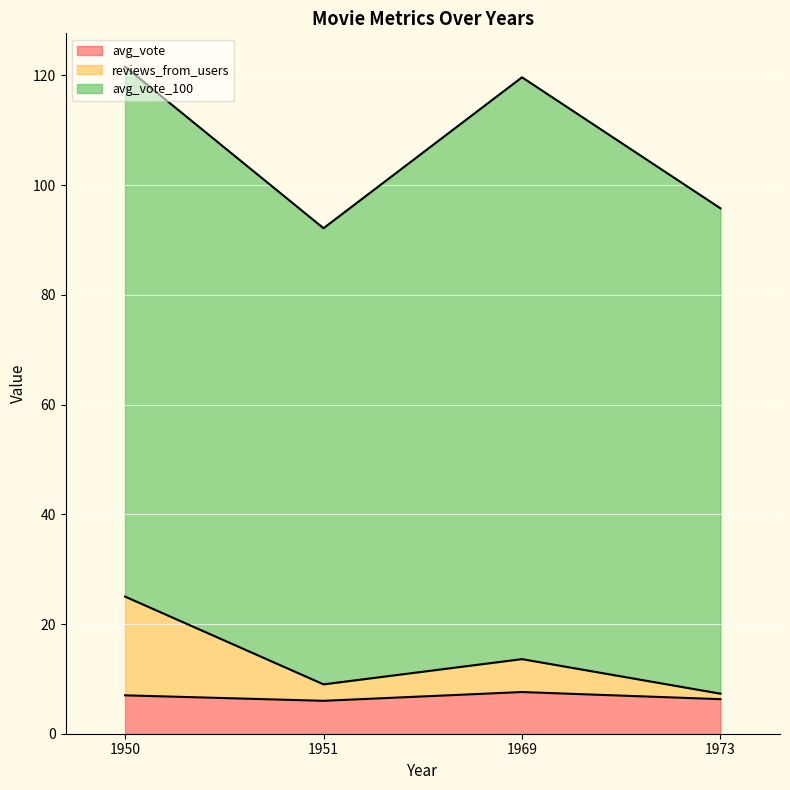

What is the difference between the maximum and second lowest values in the reviews_from_users series?

16.0